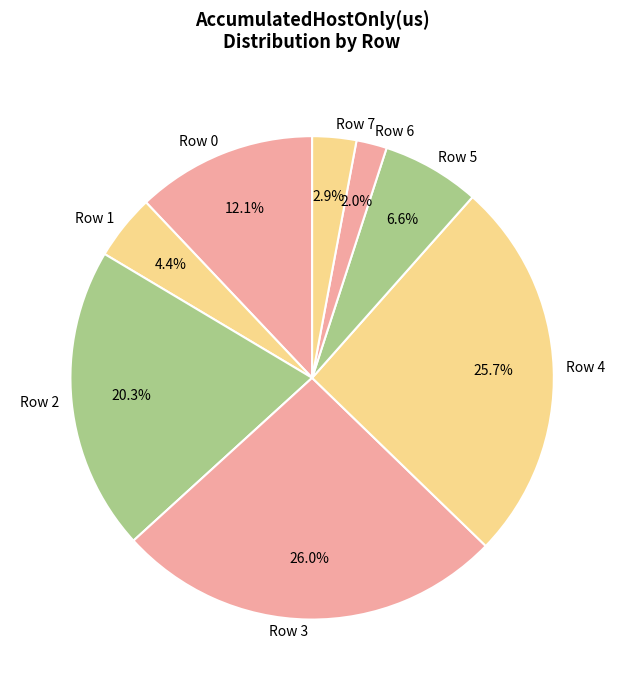

To the nearest percent, what portion does Row 5 represent?

7%